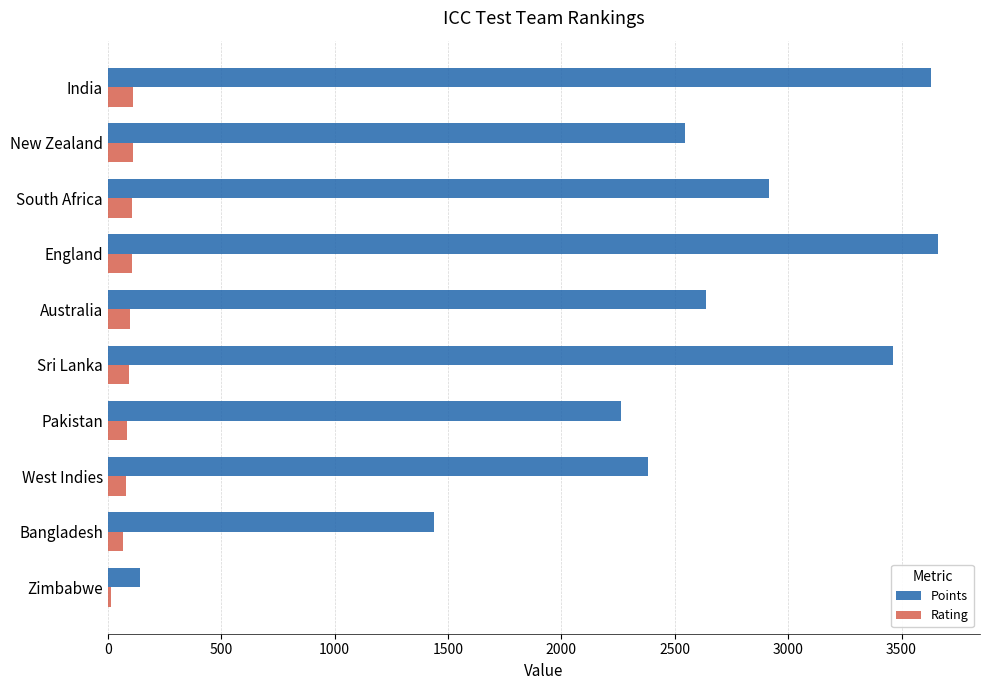

Is the value of Points at New Zealand greater than the value of Rating at Pakistan?

Yes